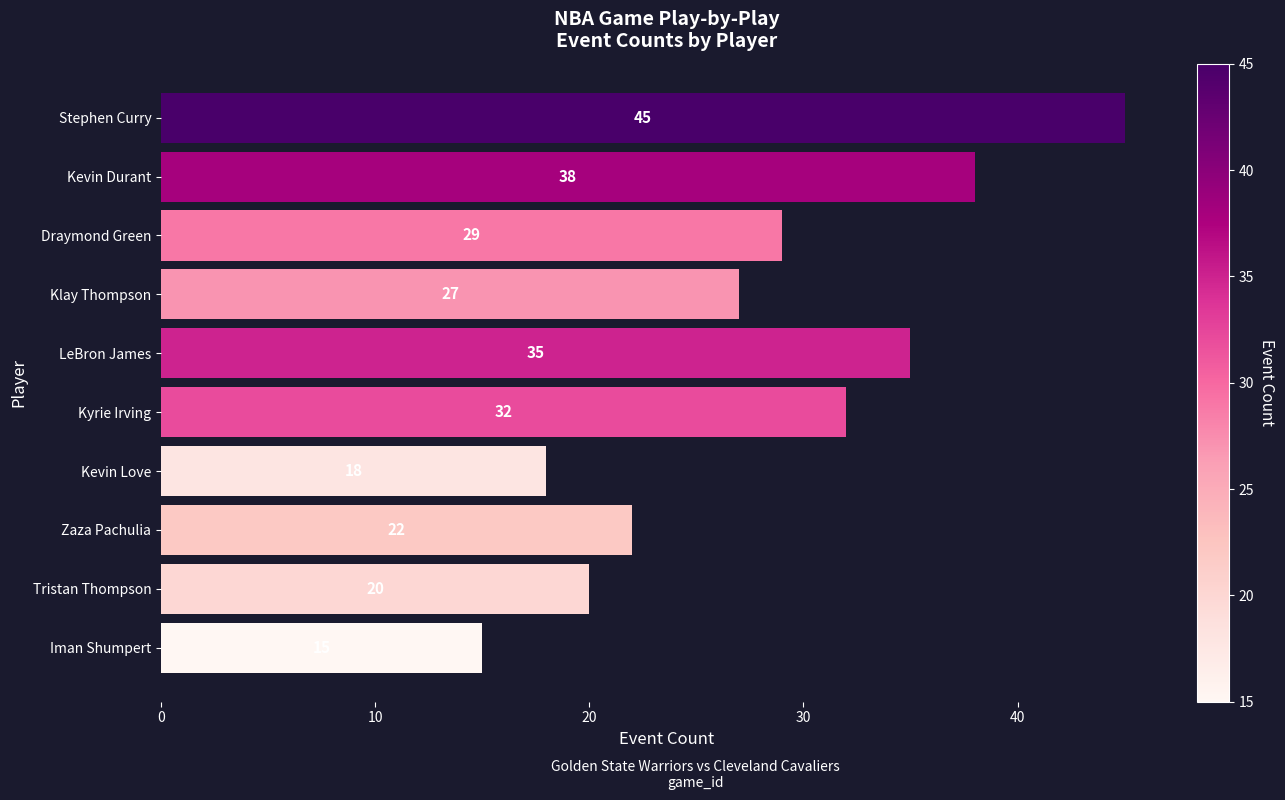

List the labels in order of value, largest first.

Stephen Curry, Kevin Durant, LeBron James, Kyrie Irving, Draymond Green, Klay Thompson, Zaza Pachulia, Tristan Thompson, Kevin Love, Iman Shumpert